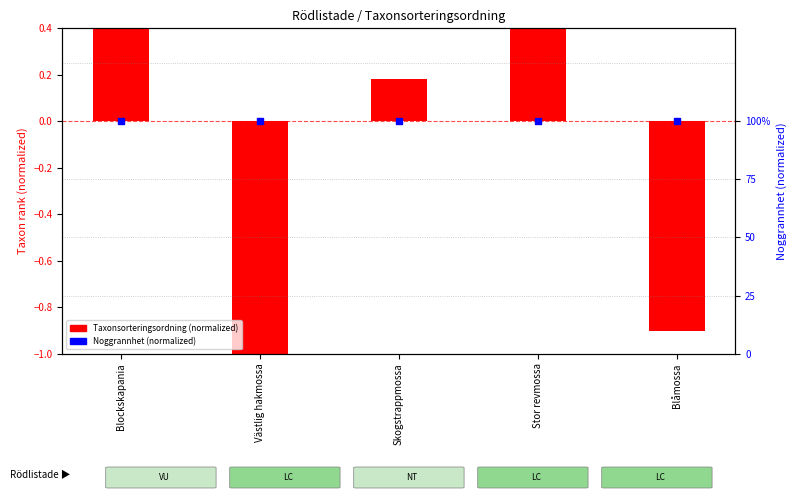

Which series contains the highest Y value?

Taxonsorteringsordning (normalized)